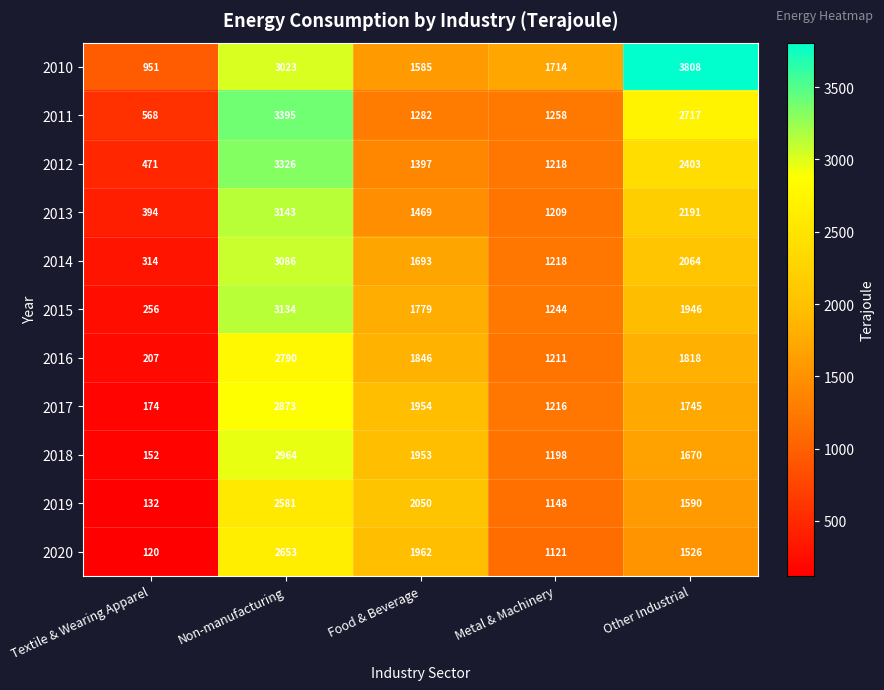

List the series in order of their peak value, lowest first.

2019, 2020, 2016, 2017, 2018, 2014, 2015, 2013, 2012, 2011, 2010